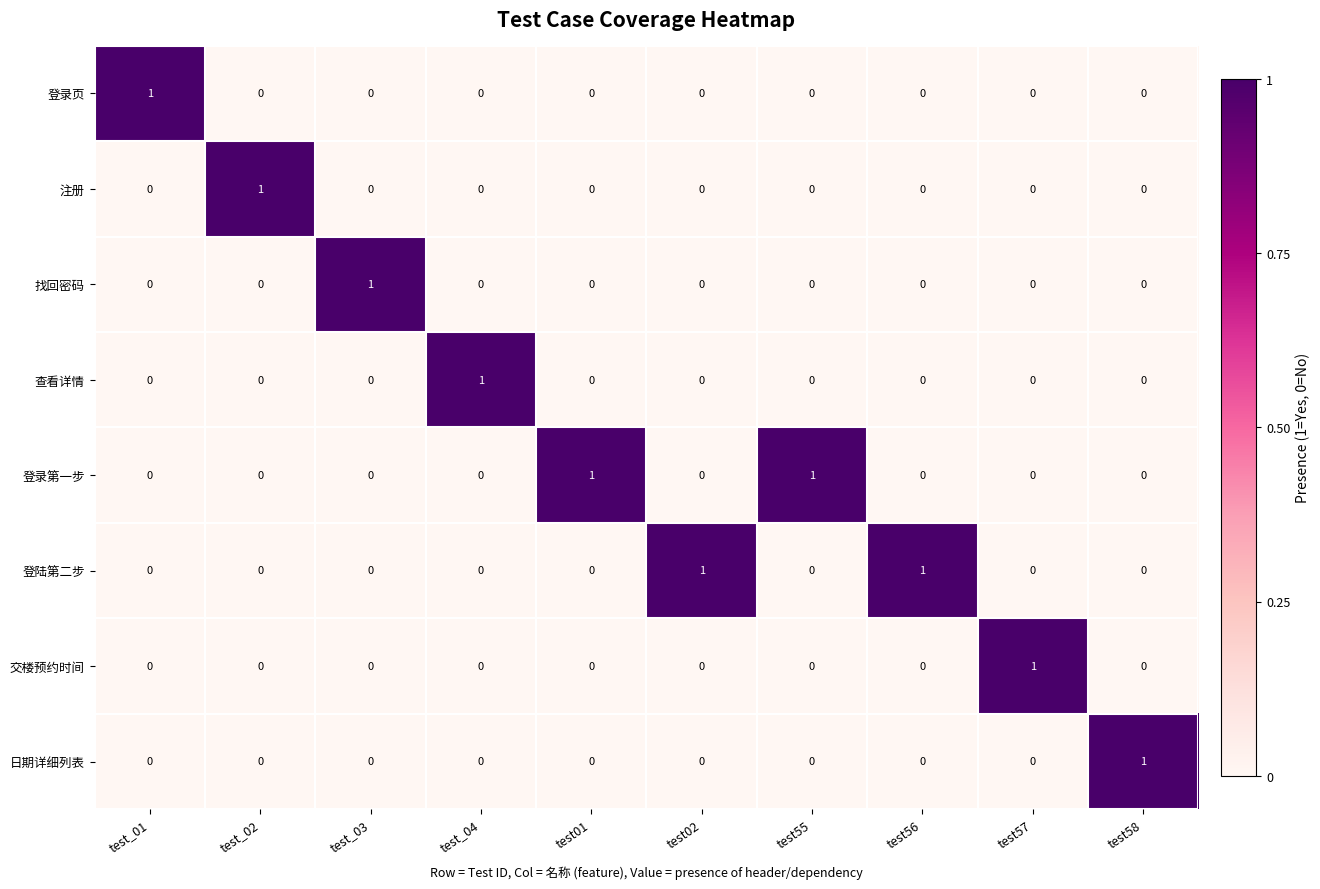

Is it true that 找回密码 equals 0 at test58?

True